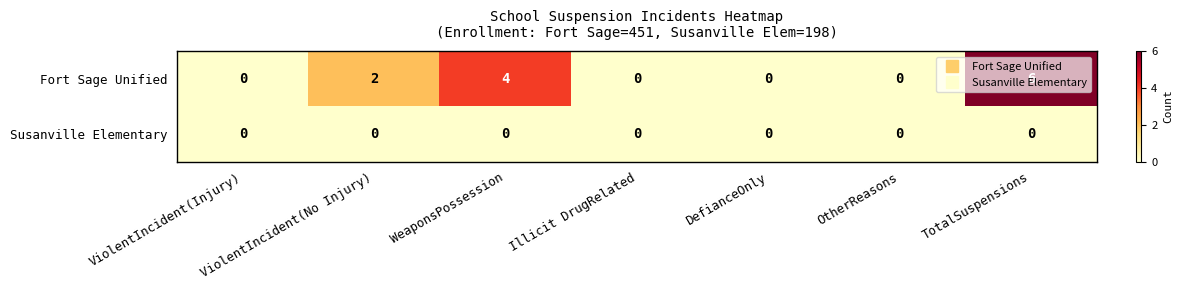

List the series in order of their overall mean, lowest first.

Susanville Elementary, Fort Sage Unified